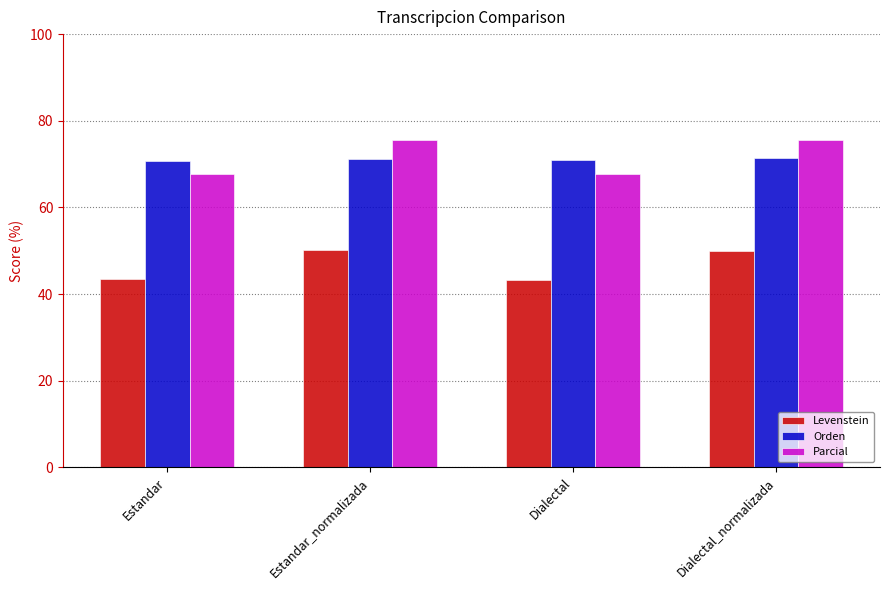

Is the value of Parcial at Dialectal_normalizada greater than the value of Orden at Dialectal_normalizada?

Yes